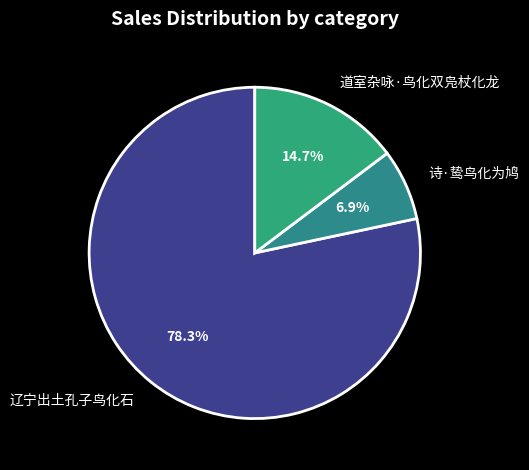

Between 辽宁出土孔子鸟化石 and 道室杂咏·鸟化双凫杖化龙, which is larger?

辽宁出土孔子鸟化石